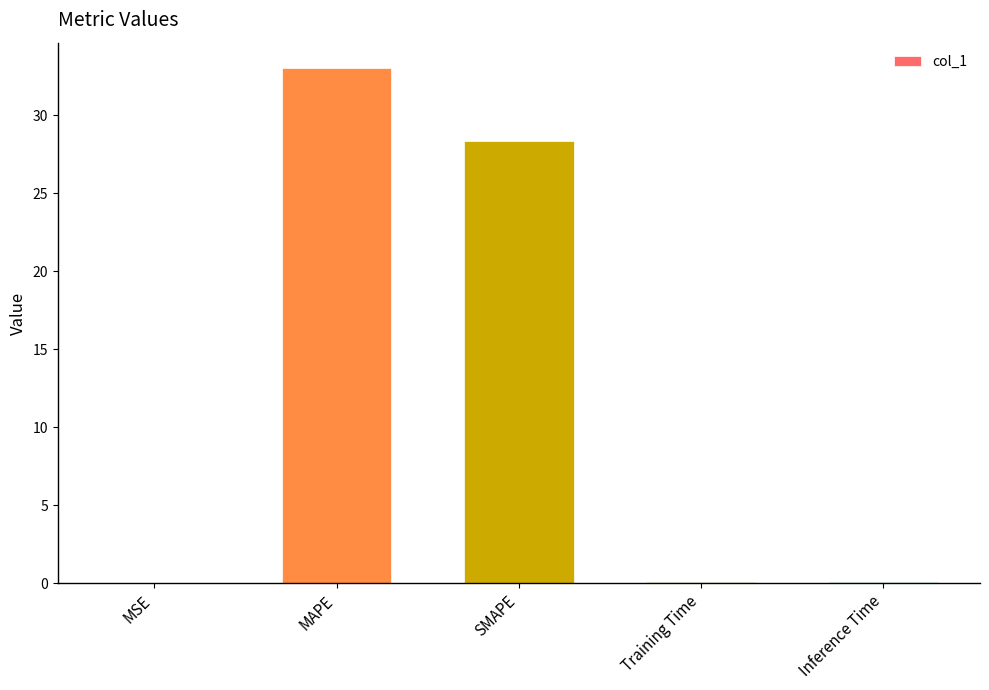

What is the sum of all values?

61.5